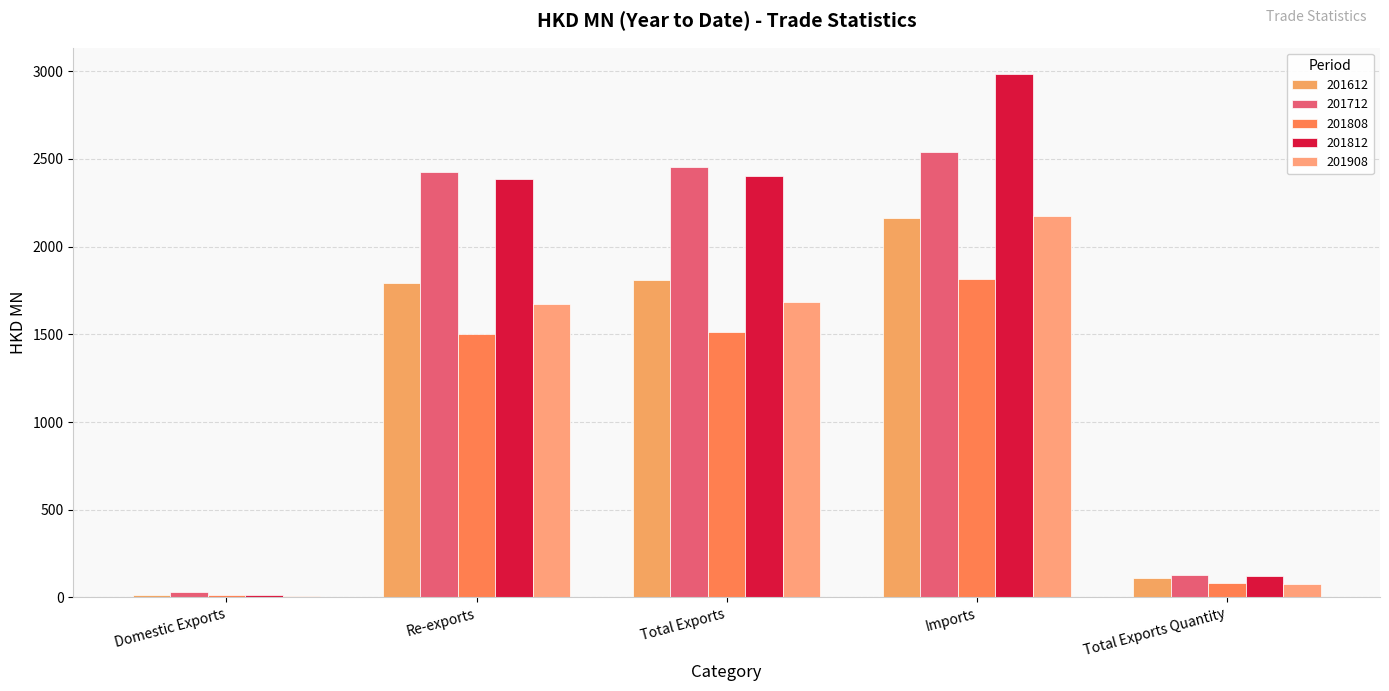

What is the label of the 2nd bar from the left?

Re-exports